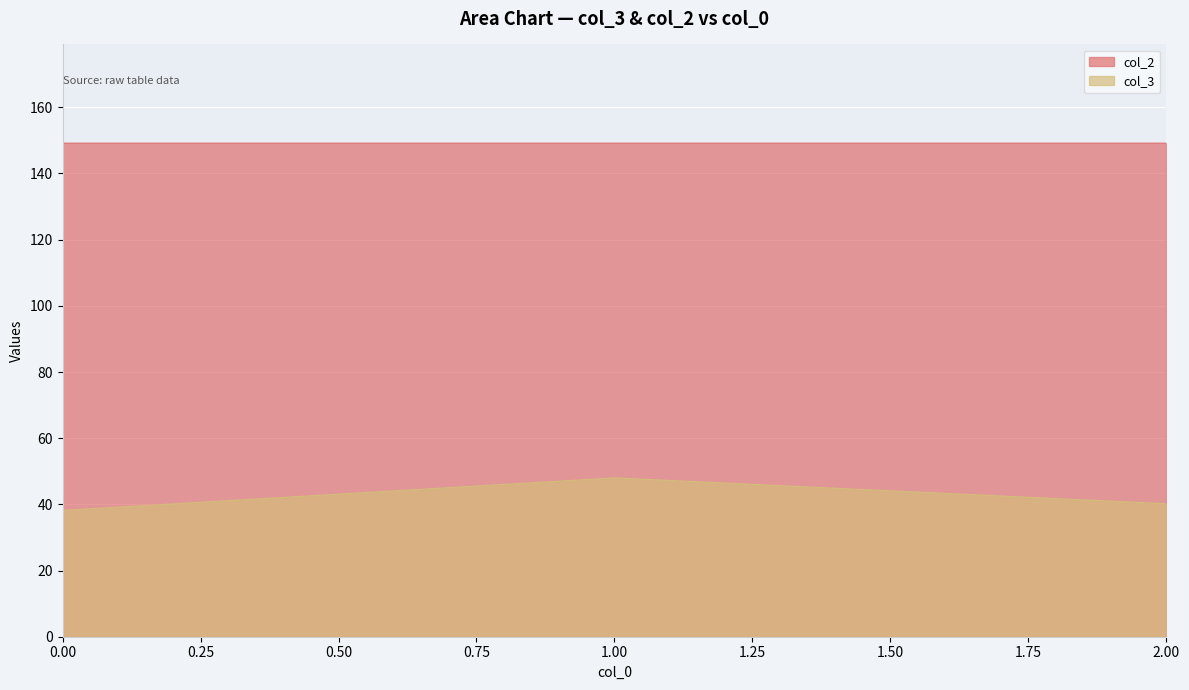

At 0, list the series in order from largest to smallest.

col_2, col_3